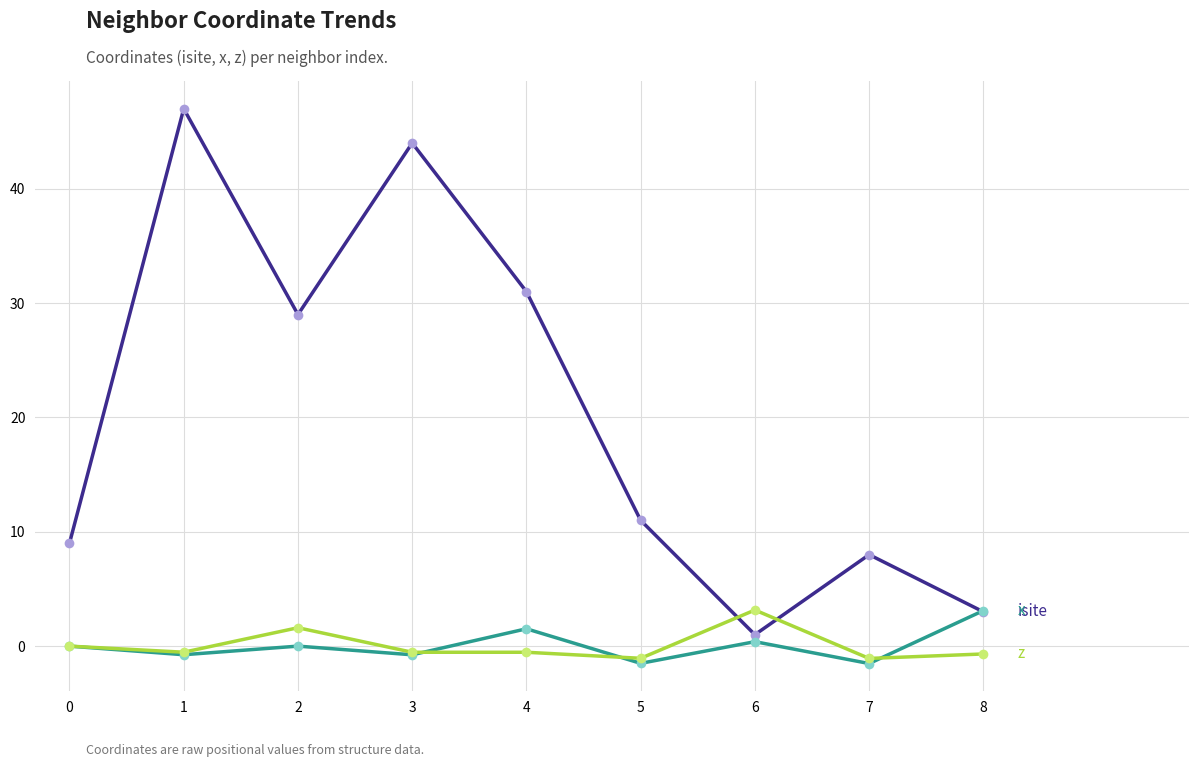

What is the minimum value shown in the chart?

-1.5